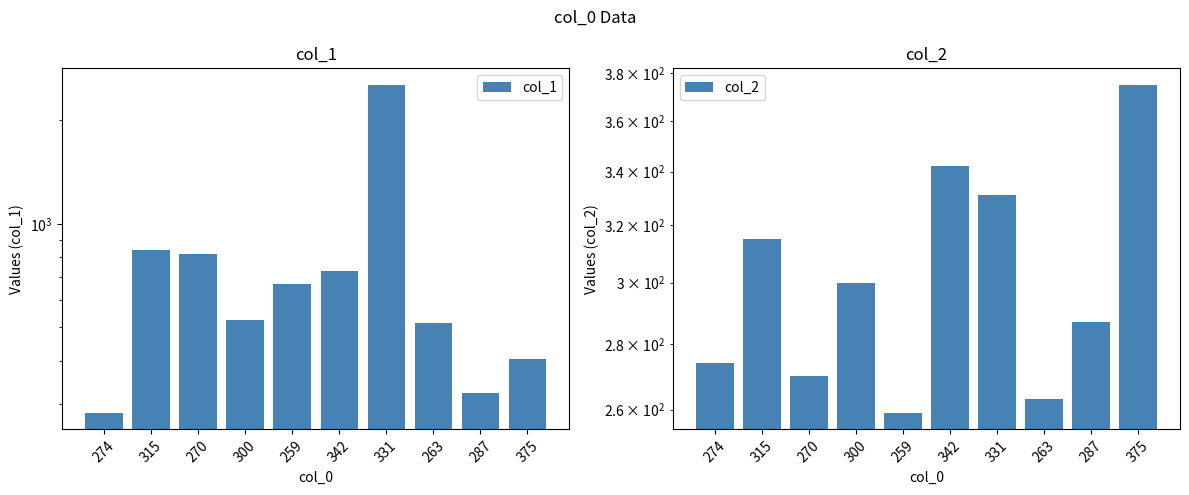

At which label does col_2 reach its minimum?

259